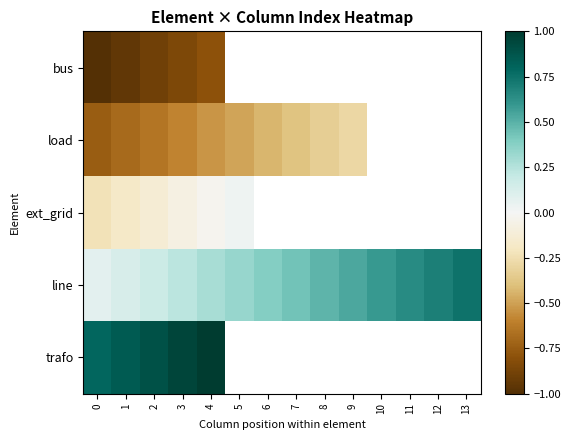

Which series changed the most between 2 and 3?

bus